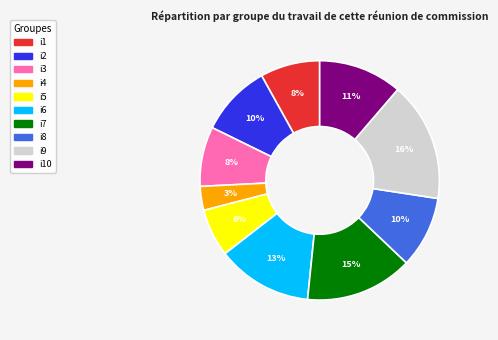

Is there a majority slice in this chart?

No